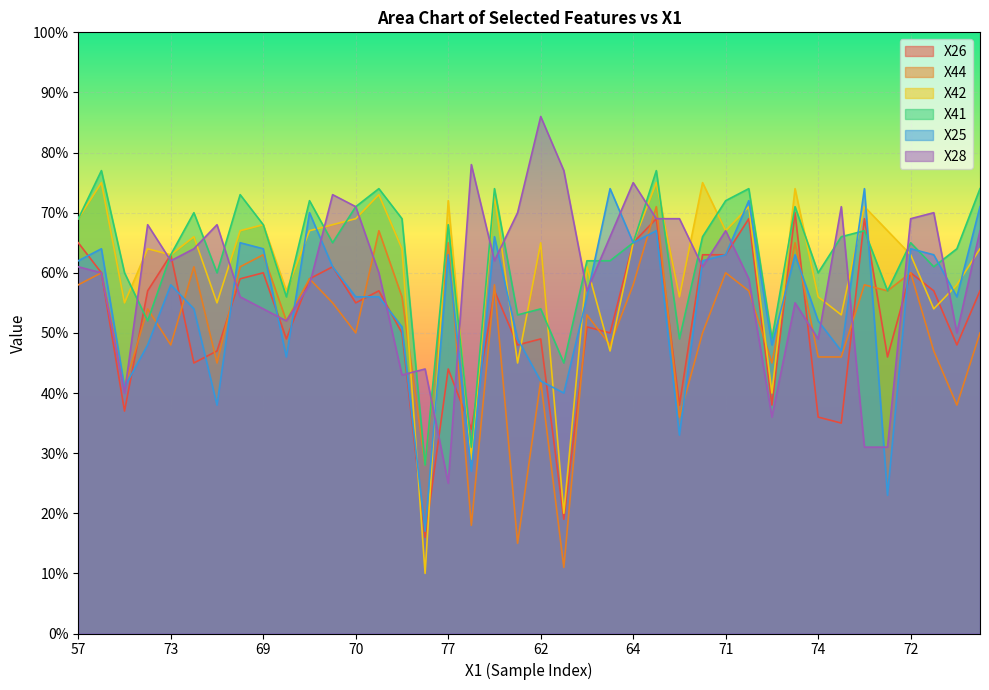

What is the sum of the X28 values at 70 and 74?

120